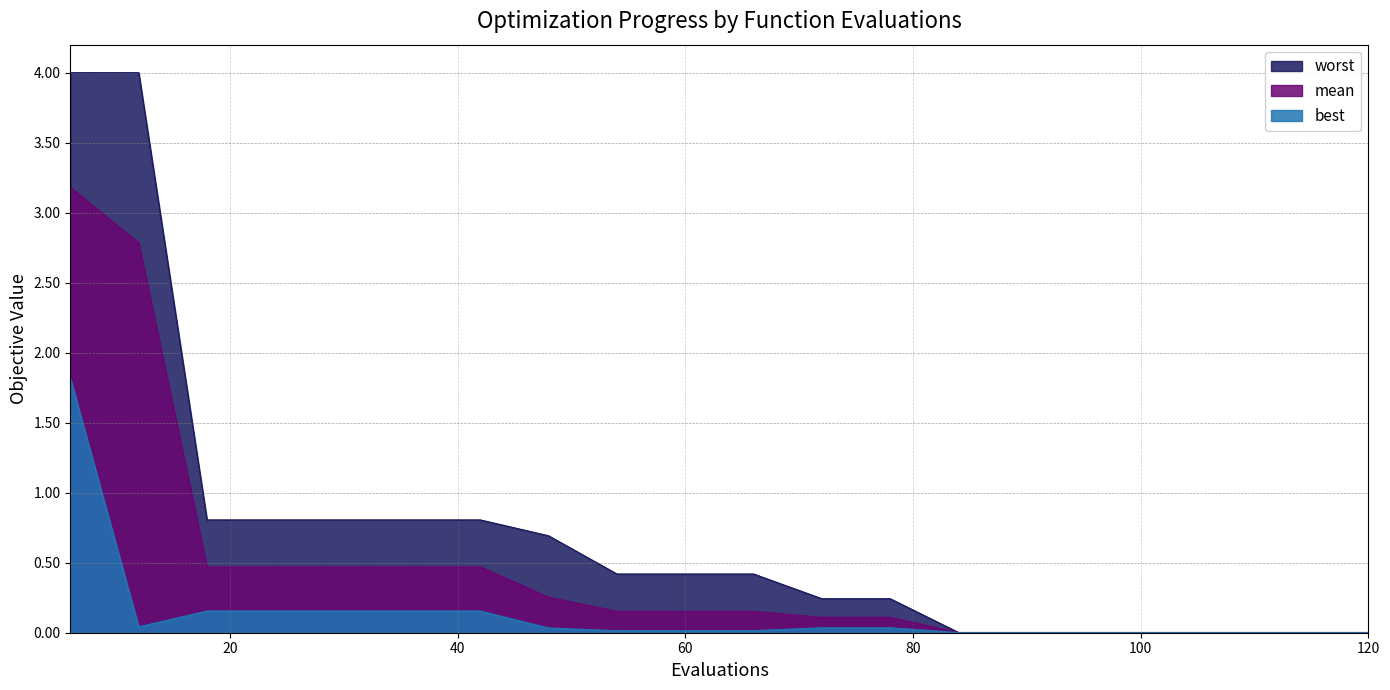

Reading right to left, list all the values displayed in this chart.

mean: 0.0	0.0	0.0	0.0	0.0	0.0	0.0	0.1	0.1	0.2	0.2	0.2	0.3	0.5	0.5	0.5	0.5	0.5	2.8	3.2
best: 0.0	0.0	0.0	0.0	0.0	0.0	0.0	0.0	0.0	0.0	0.0	0.0	0.0	0.2	0.2	0.2	0.2	0.2	0.0	1.8
worst: 0.0	0.0	0.0	0.0	0.0	0.0	0.0	0.2	0.2	0.4	0.4	0.4	0.7	0.8	0.8	0.8	0.8	0.8	4.0	4.0